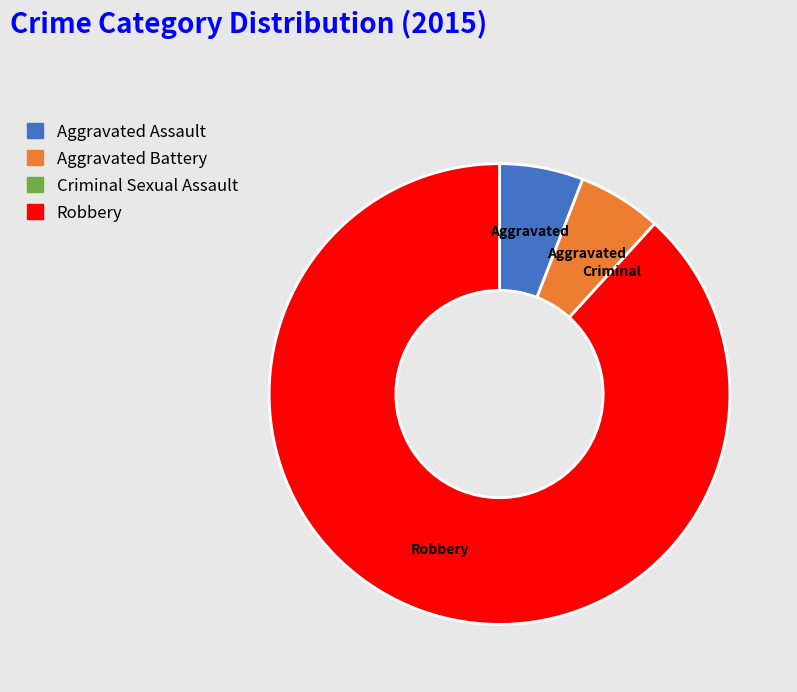

True or false: Robbery accounts for 94% of the total.

False